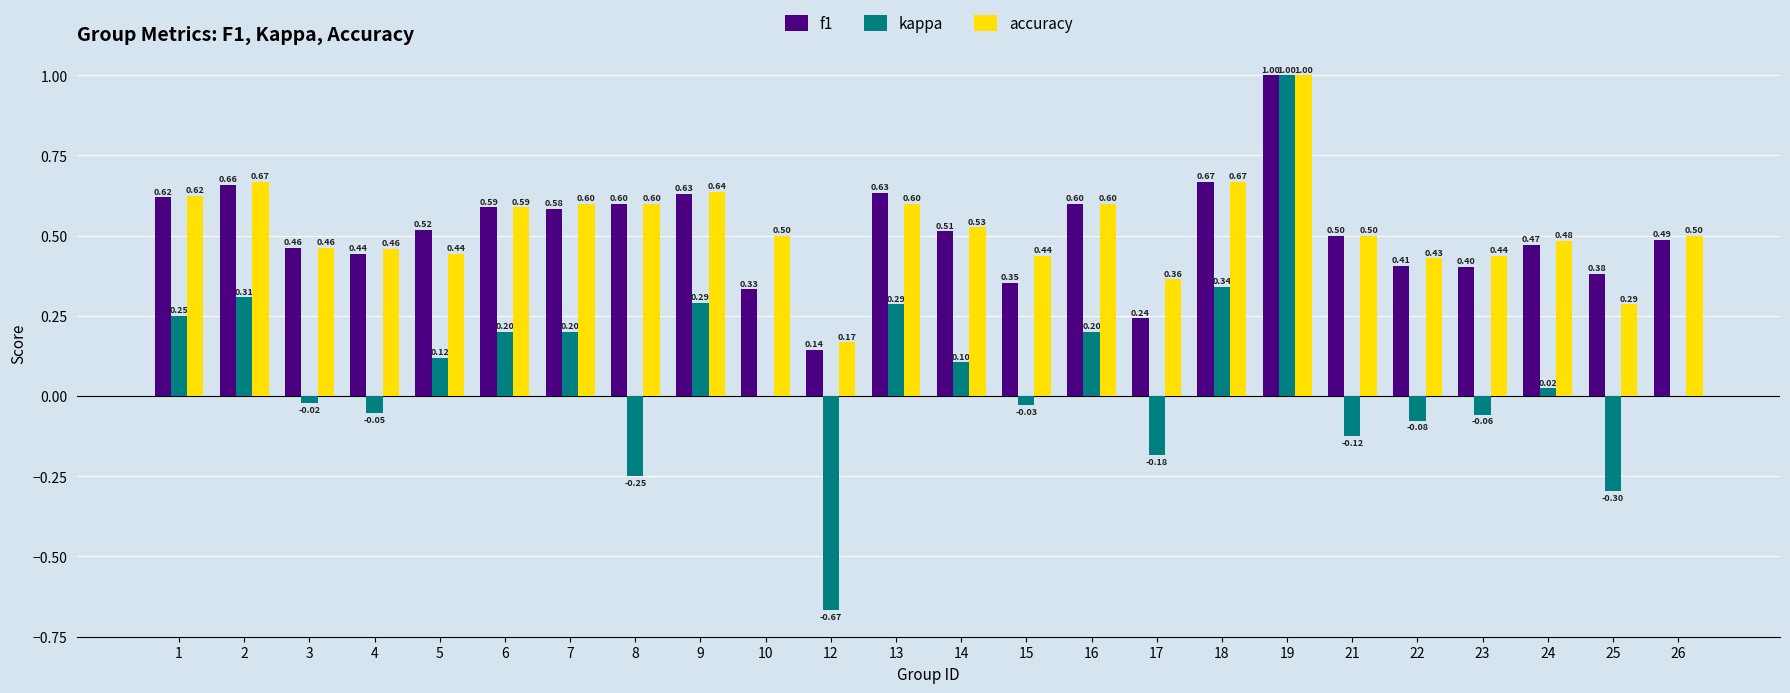

How many groups of bars are there?

24